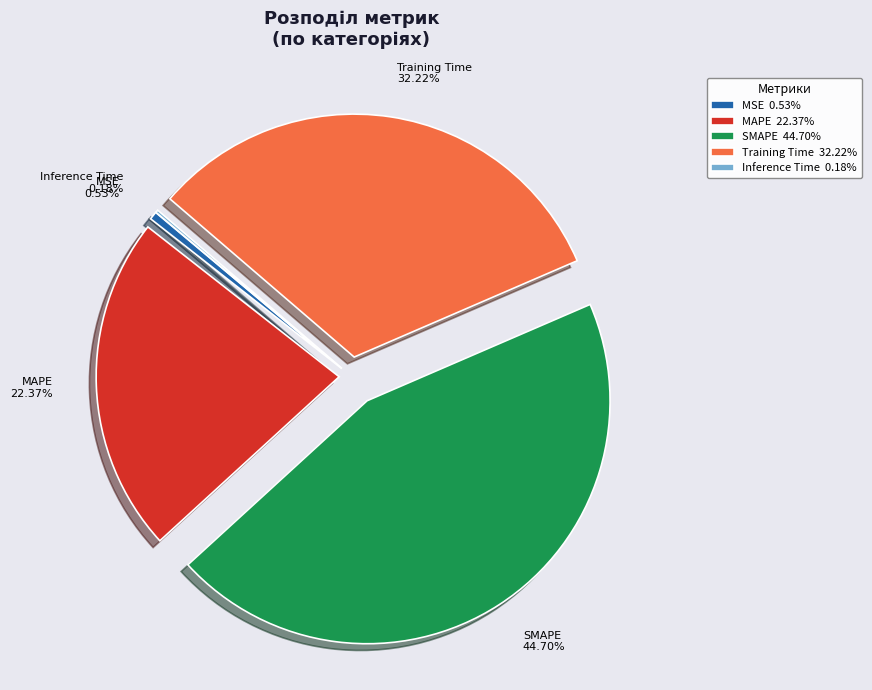

To the nearest percent, what is the difference between the Training Time and MSE slice percentages?

32%